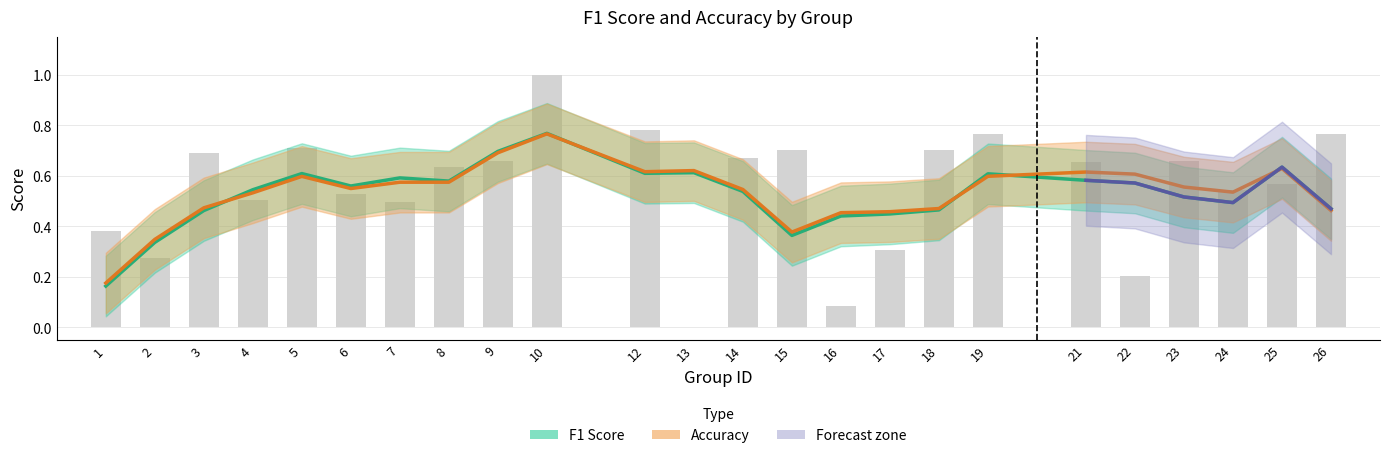

What is the value of the F1 Score bar at the 8th from the left?

0.6